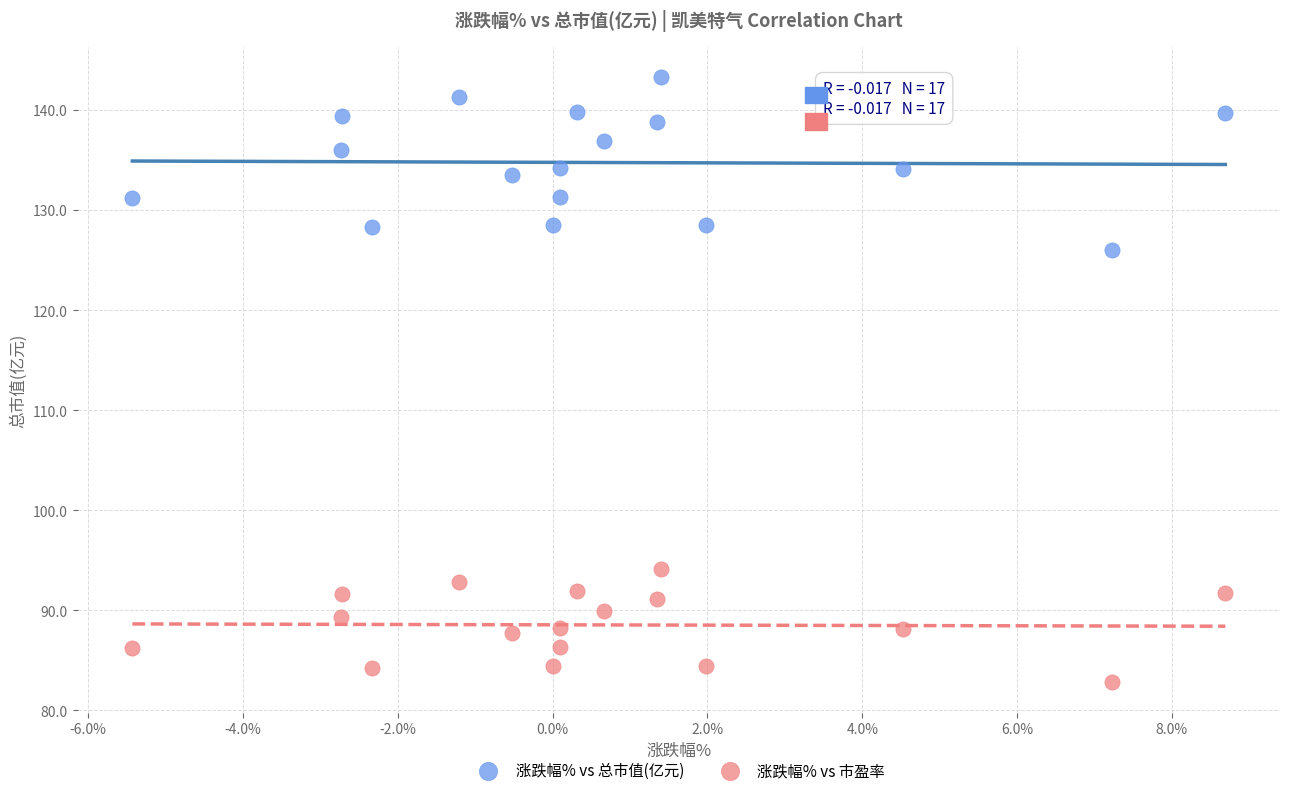

What are all the series names shown in the legend?

涨跌幅% vs 总市值(亿元), 涨跌幅% vs 市盈率